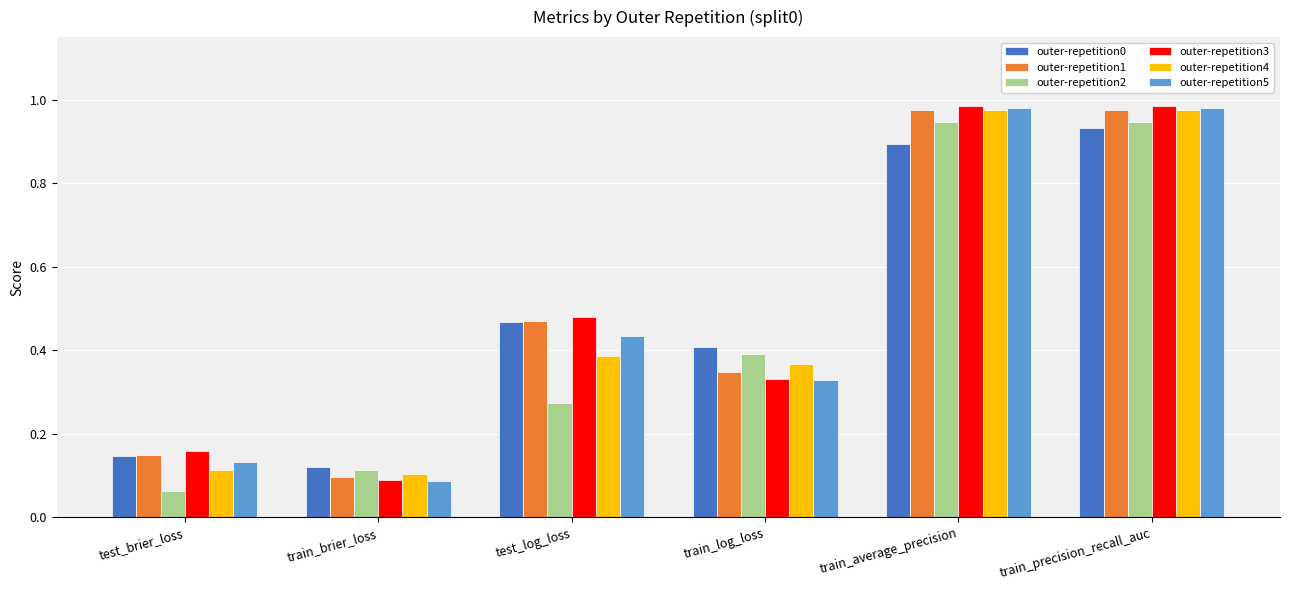

Which label corresponds to the smallest value in the chart?

test_brier_loss